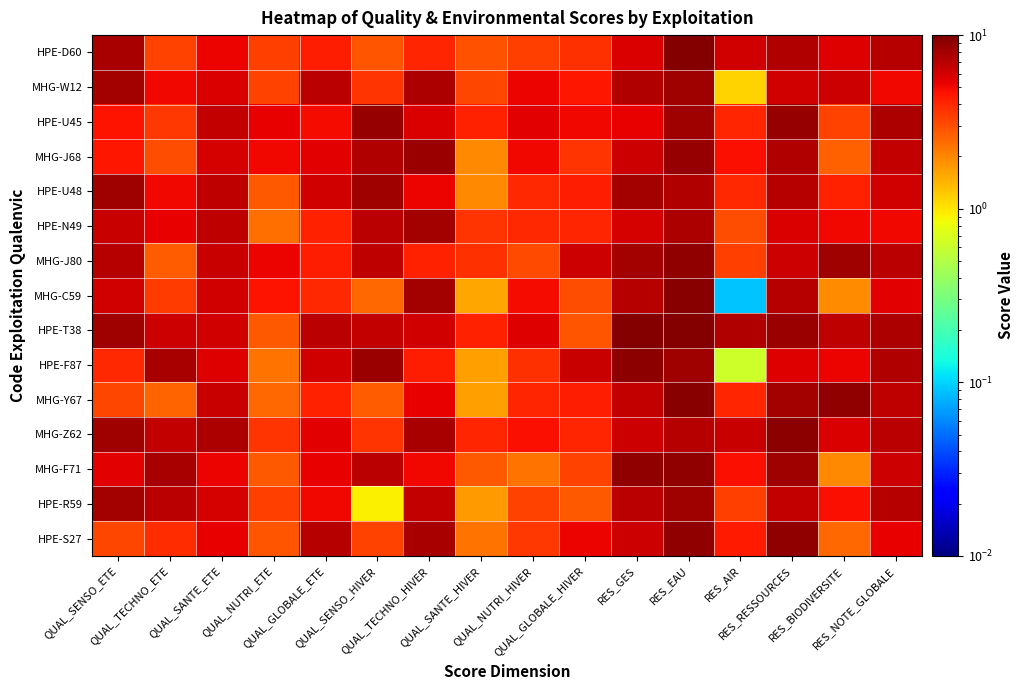

Reading left to right, extract all data points from this chart.

HPE-D60: QUAL_SENSO_ETE=7.8	QUAL_TECHNO_ETE=3.2	QUAL_SANTE_ETE=5.1	QUAL_NUTRI_ETE=3.4	QUAL_GLOBALE_ETE=4.2	QUAL_SENSO_HIVER=2.9	QUAL_TECHNO_HIVER=4.0	QUAL_SANTE_HIVER=2.9	QUAL_NUTRI_HIVER=3.3	QUAL_GLOBALE_HIVER=3.7	RES_GES=5.7	RES_EAU=9.5	RES_AIR=6.1	RES_RESSOURCES=7.4	RES_BIODIVERSITE=5.6	RES_NOTE_GLOBALE=7.1
MHG-W12: QUAL_SENSO_ETE=7.9	QUAL_TECHNO_ETE=5.1	QUAL_SANTE_ETE=5.8	QUAL_NUTRI_ETE=3.2	QUAL_GLOBALE_ETE=7.0	QUAL_SENSO_HIVER=3.6	QUAL_TECHNO_HIVER=7.5	QUAL_SANTE_HIVER=3.2	QUAL_NUTRI_HIVER=5.2	QUAL_GLOBALE_HIVER=4.5	RES_GES=7.4	RES_EAU=8.1	RES_AIR=1.1	RES_RESSOURCES=6.1	RES_BIODIVERSITE=6.2	RES_NOTE_GLOBALE=5.0
HPE-U45: QUAL_SENSO_ETE=4.6	QUAL_TECHNO_ETE=3.6	QUAL_SANTE_ETE=6.6	QUAL_NUTRI_ETE=5.3	QUAL_GLOBALE_ETE=4.9	QUAL_SENSO_HIVER=8.6	QUAL_TECHNO_HIVER=5.8	QUAL_SANTE_HIVER=4.2	QUAL_NUTRI_HIVER=5.4	QUAL_GLOBALE_HIVER=5.0	RES_GES=5.3	RES_EAU=8.2	RES_AIR=4.1	RES_RESSOURCES=8.6	RES_BIODIVERSITE=3.2	RES_NOTE_GLOBALE=7.6
MHG-J68: QUAL_SENSO_ETE=4.5	QUAL_TECHNO_ETE=3.0	QUAL_SANTE_ETE=5.9	QUAL_NUTRI_ETE=5.0	QUAL_GLOBALE_ETE=5.5	QUAL_SENSO_HIVER=7.4	QUAL_TECHNO_HIVER=8.5	QUAL_SANTE_HIVER=1.9	QUAL_NUTRI_HIVER=5.0	QUAL_GLOBALE_HIVER=3.6	RES_GES=6.3	RES_EAU=8.7	RES_AIR=4.7	RES_RESSOURCES=7.2	RES_BIODIVERSITE=2.6	RES_NOTE_GLOBALE=6.6
HPE-U48: QUAL_SENSO_ETE=8.2	QUAL_TECHNO_ETE=5.1	QUAL_SANTE_ETE=6.8	QUAL_NUTRI_ETE=2.8	QUAL_GLOBALE_ETE=6.0	QUAL_SENSO_HIVER=8.2	QUAL_TECHNO_HIVER=5.1	QUAL_SANTE_HIVER=2.0	QUAL_NUTRI_HIVER=3.9	QUAL_GLOBALE_HIVER=4.2	RES_GES=7.9	RES_EAU=7.3	RES_AIR=4.0	RES_RESSOURCES=7.2	RES_BIODIVERSITE=4.2	RES_NOTE_GLOBALE=6.1
HPE-N49: QUAL_SENSO_ETE=6.4	QUAL_TECHNO_ETE=5.3	QUAL_SANTE_ETE=6.8	QUAL_NUTRI_ETE=2.3	QUAL_GLOBALE_ETE=4.2	QUAL_SENSO_HIVER=7.0	QUAL_TECHNO_HIVER=7.8	QUAL_SANTE_HIVER=3.6	QUAL_NUTRI_HIVER=4.0	QUAL_GLOBALE_HIVER=4.0	RES_GES=5.9	RES_EAU=7.6	RES_AIR=3.0	RES_RESSOURCES=5.7	RES_BIODIVERSITE=5.0	RES_NOTE_GLOBALE=5.0
MHG-J80: QUAL_SENSO_ETE=7.1	QUAL_TECHNO_ETE=2.7	QUAL_SANTE_ETE=6.4	QUAL_NUTRI_ETE=5.2	QUAL_GLOBALE_ETE=4.2	QUAL_SENSO_HIVER=6.8	QUAL_TECHNO_HIVER=4.1	QUAL_SANTE_HIVER=3.7	QUAL_NUTRI_HIVER=3.1	QUAL_GLOBALE_HIVER=6.3	RES_GES=7.9	RES_EAU=8.8	RES_AIR=3.4	RES_RESSOURCES=6.2	RES_BIODIVERSITE=8.2	RES_NOTE_GLOBALE=6.9
MHG-C59: QUAL_SENSO_ETE=6.1	QUAL_TECHNO_ETE=3.5	QUAL_SANTE_ETE=6.0	QUAL_NUTRI_ETE=4.6	QUAL_GLOBALE_ETE=4.0	QUAL_SENSO_HIVER=2.5	QUAL_TECHNO_HIVER=8.0	QUAL_SANTE_HIVER=1.6	QUAL_NUTRI_HIVER=4.9	QUAL_GLOBALE_HIVER=3.0	RES_GES=7.2	RES_EAU=9.3	RES_AIR=0.1	RES_RESSOURCES=7.2	RES_BIODIVERSITE=1.9	RES_NOTE_GLOBALE=5.5
HPE-T38: QUAL_SENSO_ETE=8.2	QUAL_TECHNO_ETE=6.3	QUAL_SANTE_ETE=6.1	QUAL_NUTRI_ETE=2.8	QUAL_GLOBALE_ETE=6.9	QUAL_SENSO_HIVER=6.6	QUAL_TECHNO_HIVER=6.0	QUAL_SANTE_HIVER=4.1	QUAL_NUTRI_HIVER=5.5	QUAL_GLOBALE_HIVER=2.8	RES_GES=9.6	RES_EAU=9.6	RES_AIR=7.2	RES_RESSOURCES=8.5	RES_BIODIVERSITE=6.8	RES_NOTE_GLOBALE=7.6
HPE-F87: QUAL_SENSO_ETE=3.9	QUAL_TECHNO_ETE=7.8	QUAL_SANTE_ETE=5.6	QUAL_NUTRI_ETE=2.3	QUAL_GLOBALE_ETE=6.0	QUAL_SENSO_HIVER=8.5	QUAL_TECHNO_HIVER=4.3	QUAL_SANTE_HIVER=1.7	QUAL_NUTRI_HIVER=3.7	QUAL_GLOBALE_HIVER=6.4	RES_GES=9.1	RES_EAU=8.2	RES_AIR=0.6	RES_RESSOURCES=5.6	RES_BIODIVERSITE=5.2	RES_NOTE_GLOBALE=7.3
MHG-Y67: QUAL_SENSO_ETE=3.2	QUAL_TECHNO_ETE=2.5	QUAL_SANTE_ETE=6.4	QUAL_NUTRI_ETE=2.5	QUAL_GLOBALE_ETE=4.1	QUAL_SENSO_HIVER=2.7	QUAL_TECHNO_HIVER=5.3	QUAL_SANTE_HIVER=1.7	QUAL_NUTRI_HIVER=4.1	QUAL_GLOBALE_HIVER=4.3	RES_GES=6.5	RES_EAU=9.4	RES_AIR=4.0	RES_RESSOURCES=7.9	RES_BIODIVERSITE=8.8	RES_NOTE_GLOBALE=6.8
MHG-Z62: QUAL_SENSO_ETE=8.1	QUAL_TECHNO_ETE=6.5	QUAL_SANTE_ETE=7.4	QUAL_NUTRI_ETE=3.6	QUAL_GLOBALE_ETE=5.4	QUAL_SENSO_HIVER=3.6	QUAL_TECHNO_HIVER=7.8	QUAL_SANTE_HIVER=4.0	QUAL_NUTRI_HIVER=4.8	QUAL_GLOBALE_HIVER=4.0	RES_GES=6.2	RES_EAU=7.2	RES_AIR=6.5	RES_RESSOURCES=9.0	RES_BIODIVERSITE=5.7	RES_NOTE_GLOBALE=6.9
MHG-F71: QUAL_SENSO_ETE=5.4	QUAL_TECHNO_ETE=7.7	QUAL_SANTE_ETE=5.1	QUAL_NUTRI_ETE=2.8	QUAL_GLOBALE_ETE=5.3	QUAL_SENSO_HIVER=7.0	QUAL_TECHNO_HIVER=5.1	QUAL_SANTE_HIVER=2.8	QUAL_NUTRI_HIVER=2.3	QUAL_GLOBALE_HIVER=3.2	RES_GES=9.0	RES_EAU=8.9	RES_AIR=4.7	RES_RESSOURCES=8.3	RES_BIODIVERSITE=2.0	RES_NOTE_GLOBALE=6.2
HPE-R59: QUAL_SENSO_ETE=8.0	QUAL_TECHNO_ETE=6.9	QUAL_SANTE_ETE=6.0	QUAL_NUTRI_ETE=3.3	QUAL_GLOBALE_ETE=5.0	QUAL_SENSO_HIVER=0.9	QUAL_TECHNO_HIVER=6.6	QUAL_SANTE_HIVER=1.7	QUAL_NUTRI_HIVER=3.3	QUAL_GLOBALE_HIVER=2.8	RES_GES=7.0	RES_EAU=8.1	RES_AIR=3.4	RES_RESSOURCES=6.6	RES_BIODIVERSITE=4.7	RES_NOTE_GLOBALE=7.2
HPE-S27: QUAL_SENSO_ETE=3.1	QUAL_TECHNO_ETE=3.8	QUAL_SANTE_ETE=5.3	QUAL_NUTRI_ETE=2.9	QUAL_GLOBALE_ETE=7.1	QUAL_SENSO_HIVER=3.3	QUAL_TECHNO_HIVER=7.8	QUAL_SANTE_HIVER=2.3	QUAL_NUTRI_HIVER=3.5	QUAL_GLOBALE_HIVER=5.2	RES_GES=6.2	RES_EAU=8.8	RES_AIR=4.4	RES_RESSOURCES=8.8	RES_BIODIVERSITE=2.5	RES_NOTE_GLOBALE=5.4